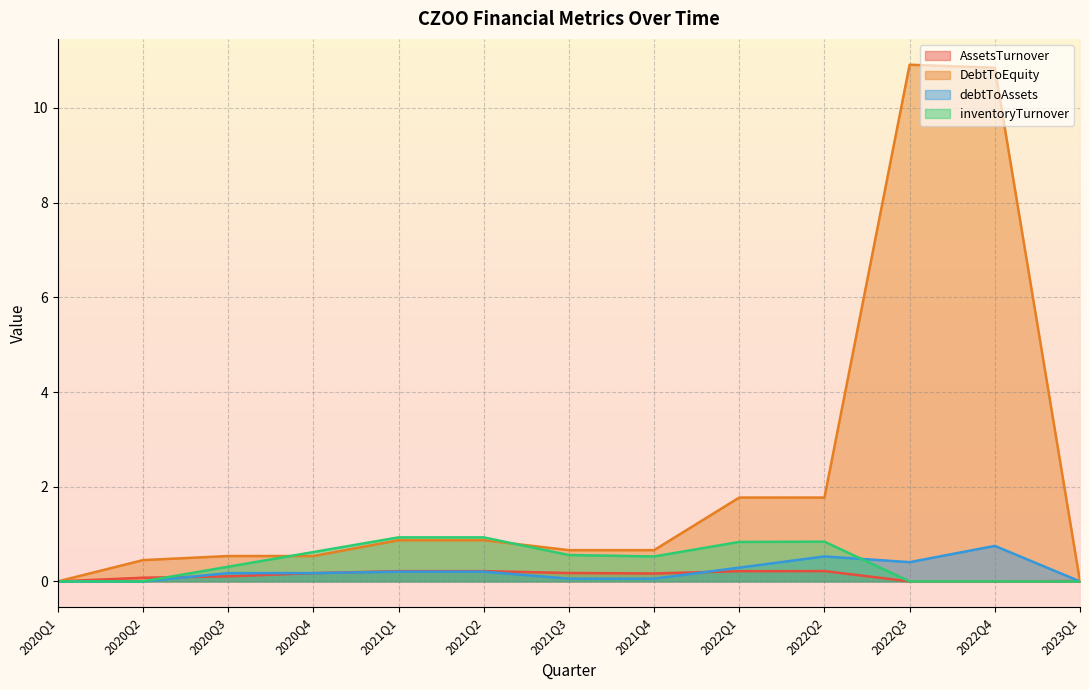

Rank the categories by debtToAssets value from lowest to highest.

2020Q1, 2020Q2, 2023Q1, 2021Q3, 2021Q4, 2020Q4, 2020Q3, 2021Q1, 2021Q2, 2022Q1, 2022Q3, 2022Q2, 2022Q4